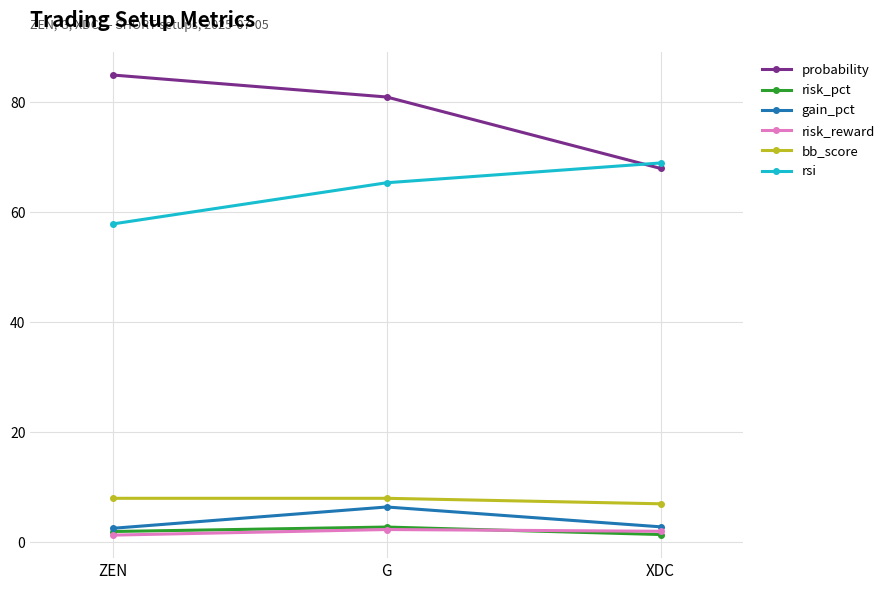

What is the value of the probability point at the 1st from the left?

85.0